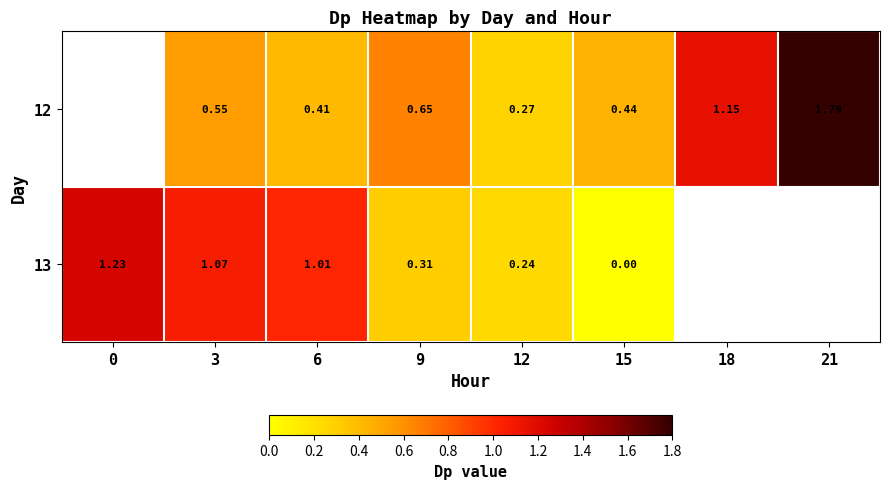

Is the value of 12 at 3 greater than the value of 13 at 0?

No